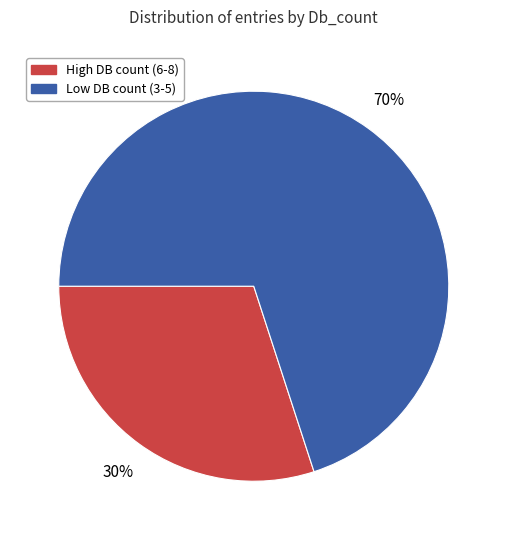

Approximately how many times larger is the value at Low DB count (3-5) compared to High DB count (6-8)?

2.3